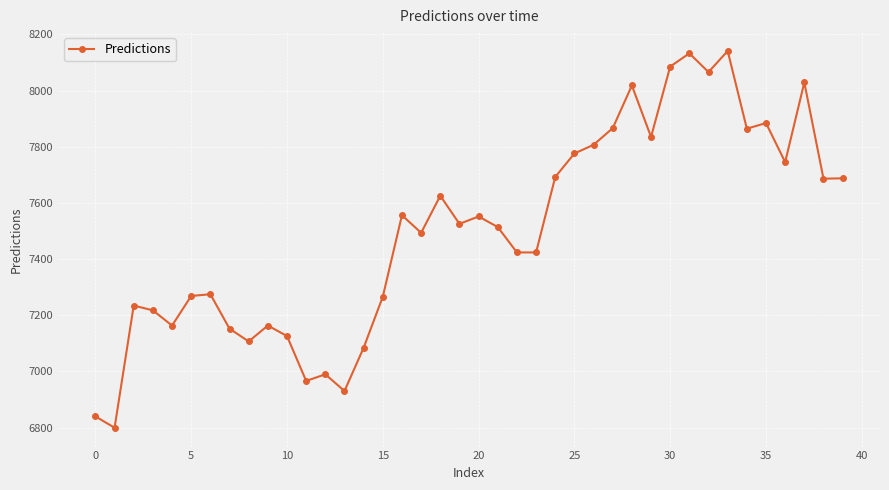

What is the sum of all values?

300011.1